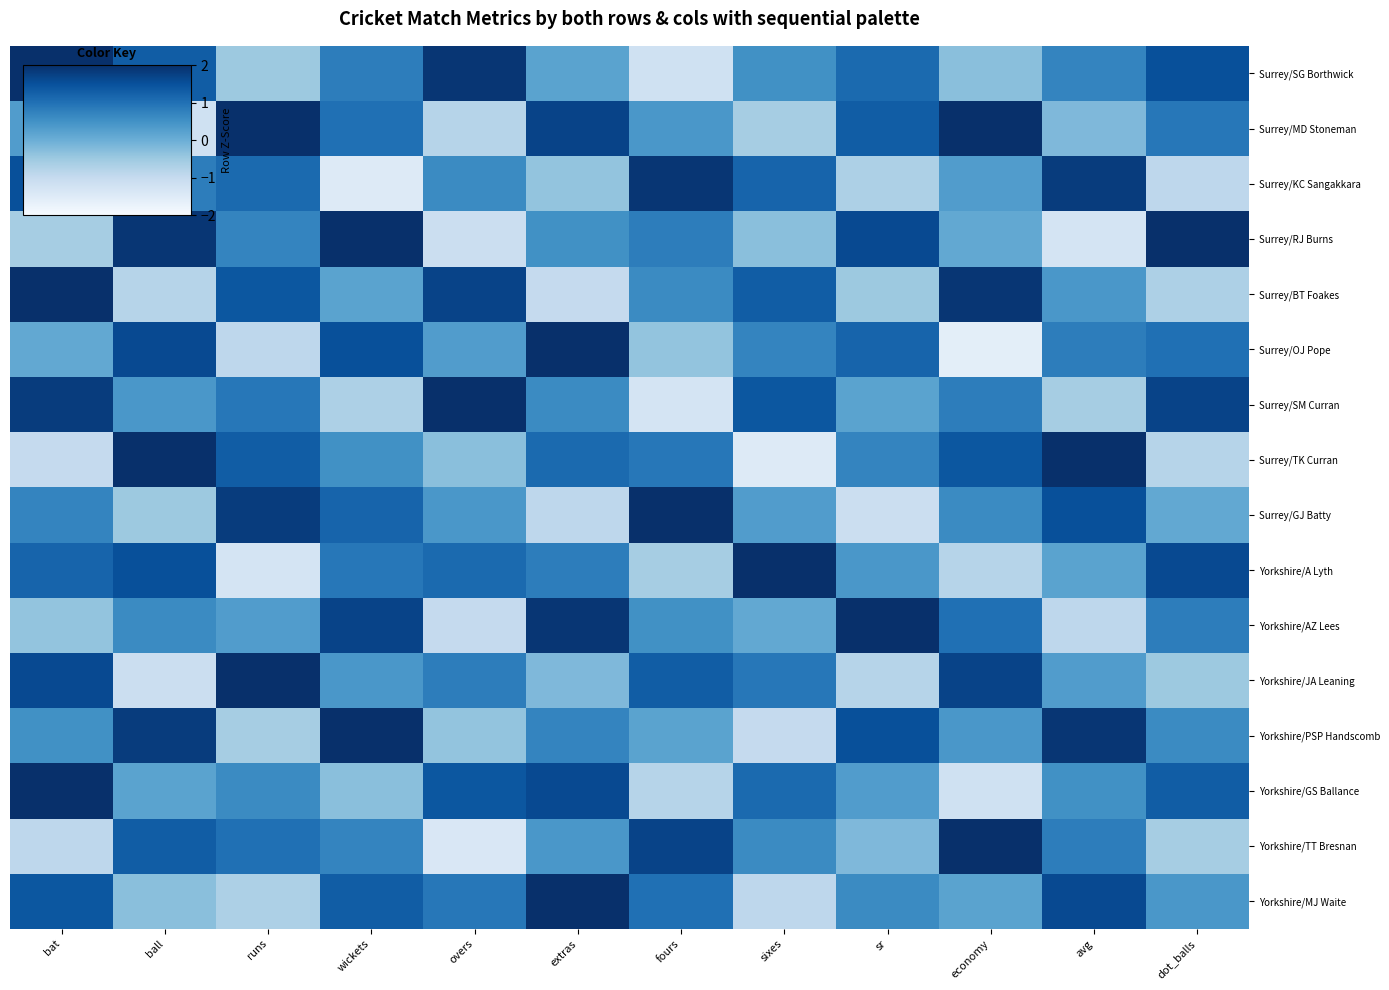

Reading left to right, transcribe all the data shown in this chart.

Surrey/SG Borthwick: bat=2.1	ball=1.3	runs=-0.5	wickets=0.8	overs=1.9	extras=0.2	fours=-1.2	sixes=0.5	sr=1.1	economy=-0.3	avg=0.7	dot_balls=1.5
Surrey/MD Stoneman: bat=0.3	ball=-1.2	runs=2.4	wickets=1.0	overs=-0.8	extras=1.7	fours=0.4	sixes=-0.6	sr=1.3	economy=2.0	avg=-0.2	dot_balls=0.9
Surrey/KC Sangakkara: bat=1.5	ball=0.8	runs=1.1	wickets=-1.5	overs=0.6	extras=-0.4	fours=1.9	sixes=1.2	sr=-0.7	economy=0.3	avg=1.8	dot_balls=-0.9
Surrey/RJ Burns: bat=-0.6	ball=1.9	runs=0.7	wickets=2.2	overs=-1.1	extras=0.5	fours=0.8	sixes=-0.3	sr=1.6	economy=0.1	avg=-1.3	dot_balls=2.0
Surrey/BT Foakes: bat=2.3	ball=-0.8	runs=1.4	wickets=0.2	overs=1.7	extras=-1.0	fours=0.6	sixes=1.3	sr=-0.5	economy=1.9	avg=0.4	dot_balls=-0.7
Surrey/OJ Pope: bat=0.1	ball=1.6	runs=-0.9	wickets=1.5	overs=0.3	extras=2.1	fours=-0.4	sixes=0.7	sr=1.2	economy=-1.6	avg=0.8	dot_balls=1.0
Surrey/SM Curran: bat=1.8	ball=0.4	runs=0.9	wickets=-0.7	overs=2.0	extras=0.6	fours=-1.3	sixes=1.4	sr=0.2	economy=0.8	avg=-0.6	dot_balls=1.7
Surrey/TK Curran: bat=-1.0	ball=2.0	runs=1.3	wickets=0.5	overs=-0.3	extras=1.1	fours=0.9	sixes=-1.5	sr=0.7	economy=1.4	avg=2.1	dot_balls=-0.8
Surrey/GJ Batty: bat=0.7	ball=-0.5	runs=1.8	wickets=1.2	overs=0.4	extras=-0.9	fours=2.0	sixes=0.3	sr=-1.1	economy=0.6	avg=1.5	dot_balls=0.1
Yorkshire/A Lyth: bat=1.2	ball=1.5	runs=-1.3	wickets=0.9	overs=1.1	extras=0.8	fours=-0.6	sixes=2.2	sr=0.4	economy=-0.8	avg=0.2	dot_balls=1.6
Yorkshire/AZ Lees: bat=-0.4	ball=0.6	runs=0.3	wickets=1.7	overs=-1.0	extras=1.9	fours=0.5	sixes=0.1	sr=2.3	economy=1.0	avg=-0.9	dot_balls=0.8
Yorkshire/JA Leaning: bat=1.6	ball=-1.1	runs=2.1	wickets=0.4	overs=0.8	extras=-0.2	fours=1.3	sixes=0.9	sr=-0.8	economy=1.7	avg=0.3	dot_balls=-0.5
Yorkshire/PSP Handscomb: bat=0.5	ball=1.8	runs=-0.6	wickets=2.0	overs=-0.4	extras=0.7	fours=0.2	sixes=-1.0	sr=1.5	economy=0.4	avg=1.9	dot_balls=0.6
Yorkshire/GS Ballance: bat=2.0	ball=0.2	runs=0.6	wickets=-0.3	overs=1.4	extras=1.6	fours=-0.8	sixes=1.1	sr=0.3	economy=-1.2	avg=0.5	dot_balls=1.3
Yorkshire/TT Bresnan: bat=-0.9	ball=1.3	runs=1.0	wickets=0.7	overs=-1.4	extras=0.4	fours=1.7	sixes=0.6	sr=-0.2	economy=2.1	avg=0.8	dot_balls=-0.6
Yorkshire/MJ Waite: bat=1.4	ball=-0.3	runs=-0.7	wickets=1.3	overs=0.9	extras=2.0	fours=1.0	sixes=-0.9	sr=0.6	economy=0.2	avg=1.6	dot_balls=0.4